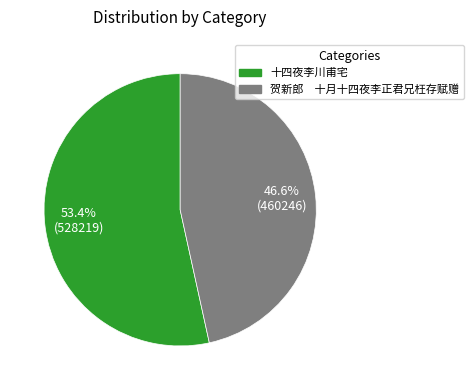

Which slice is the largest?

十四夜李川甫宅